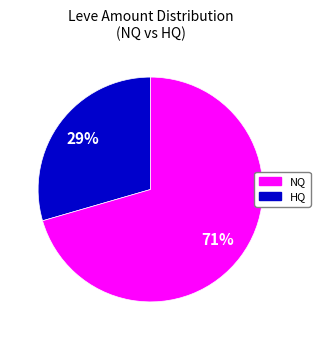

Do HQ and NQ together represent more than half of the pie?

Yes